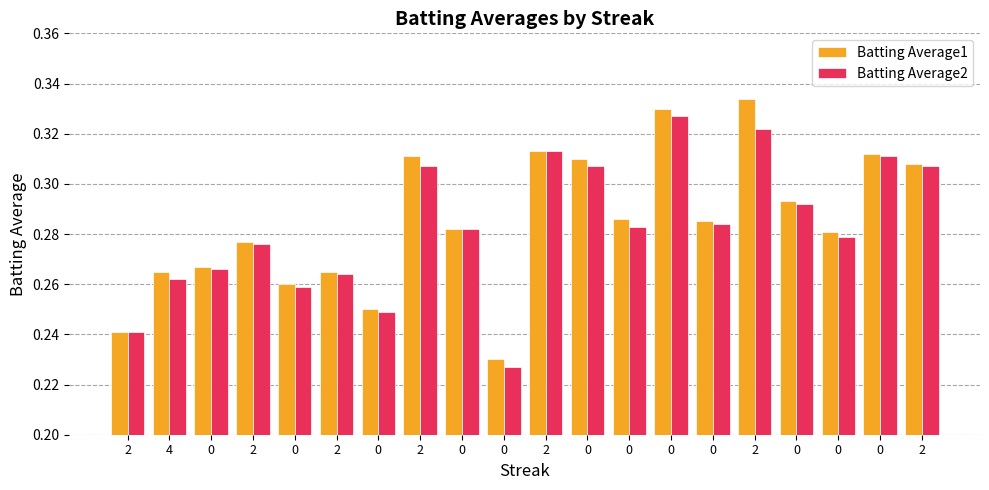

Between 0 and 2, which is larger?

2